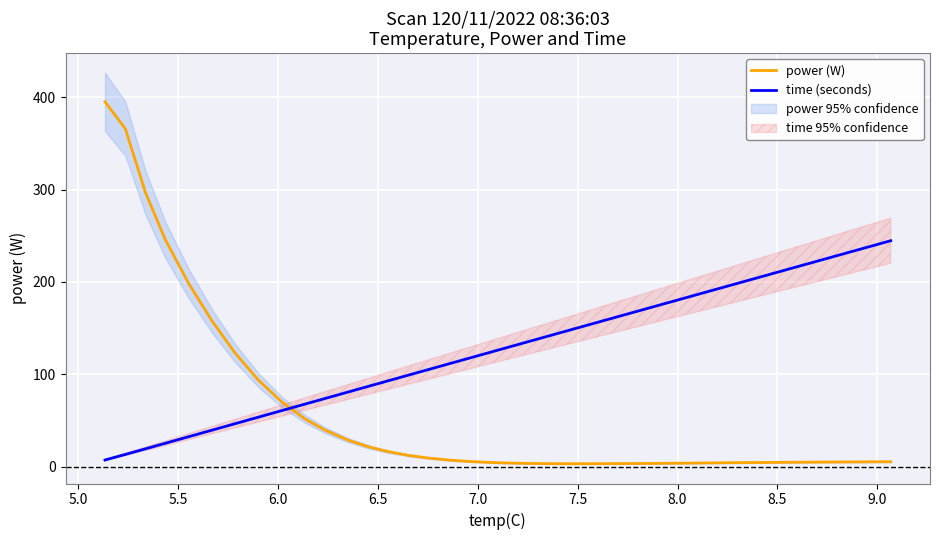

How many values in the time (seconds) series are below 129?

19